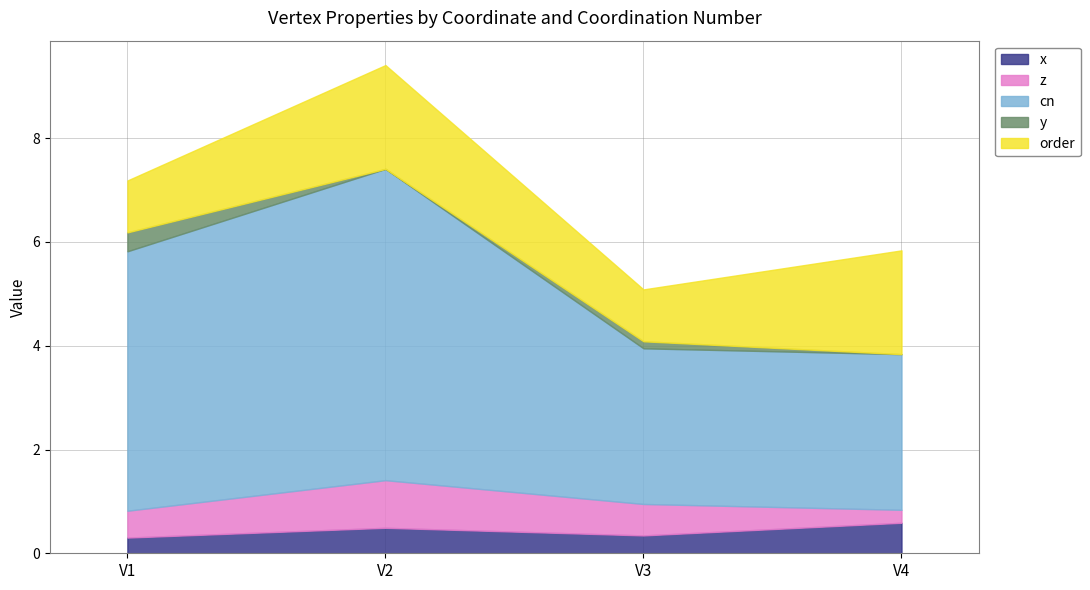

What is the approximate value of x at V1?

0.3